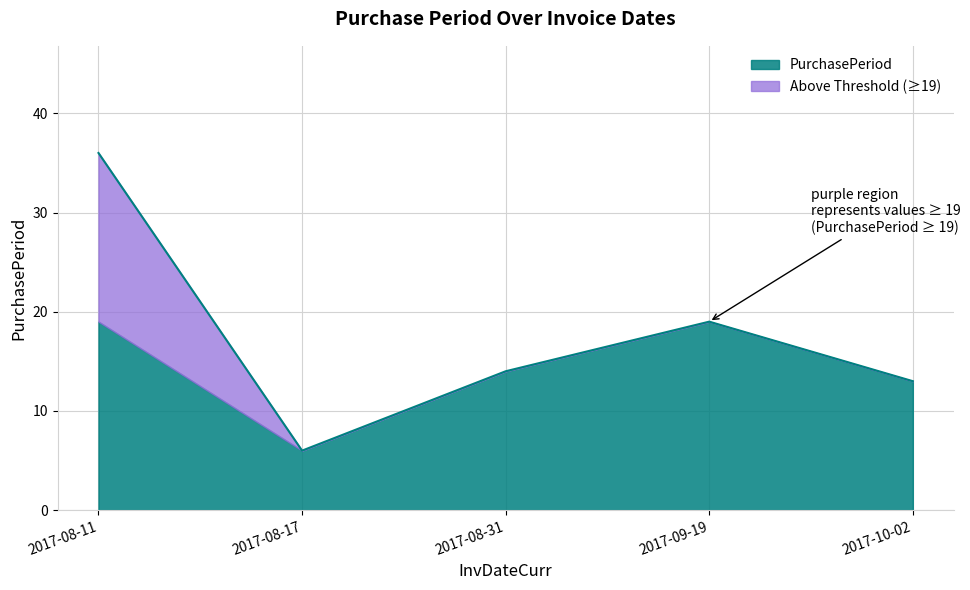

Rank the categories by value from highest to lowest.

2017-08-11, 2017-09-19, 2017-08-31, 2017-10-02, 2017-08-17